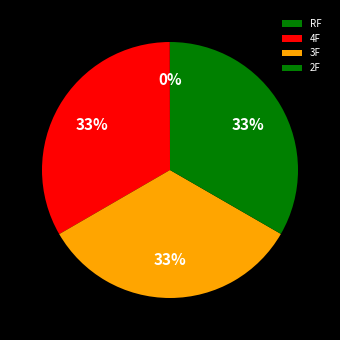

What portion of the pie excludes RF?

100.0%